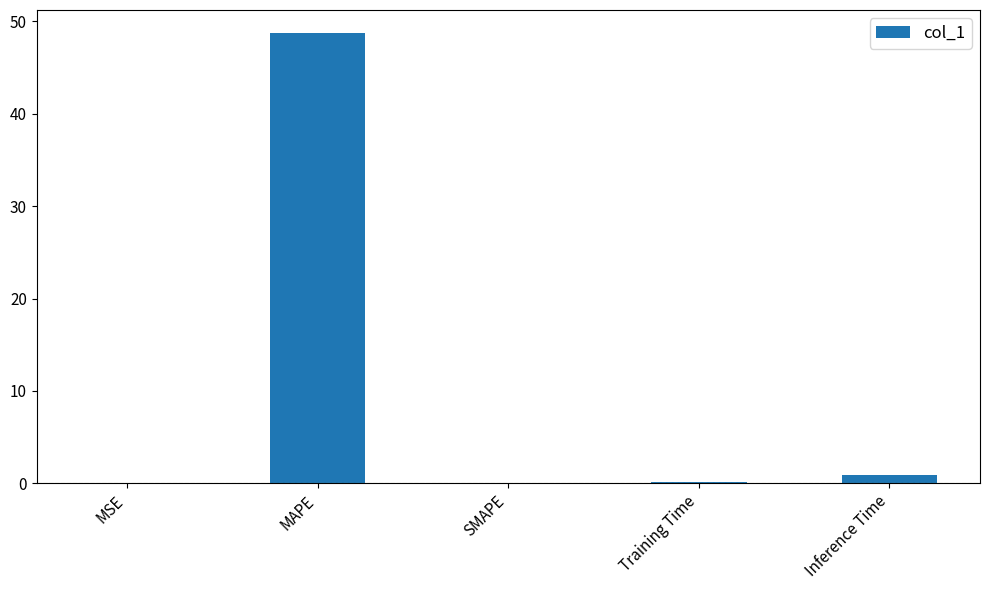

The value at MAPE is 48.8. True or false?

True